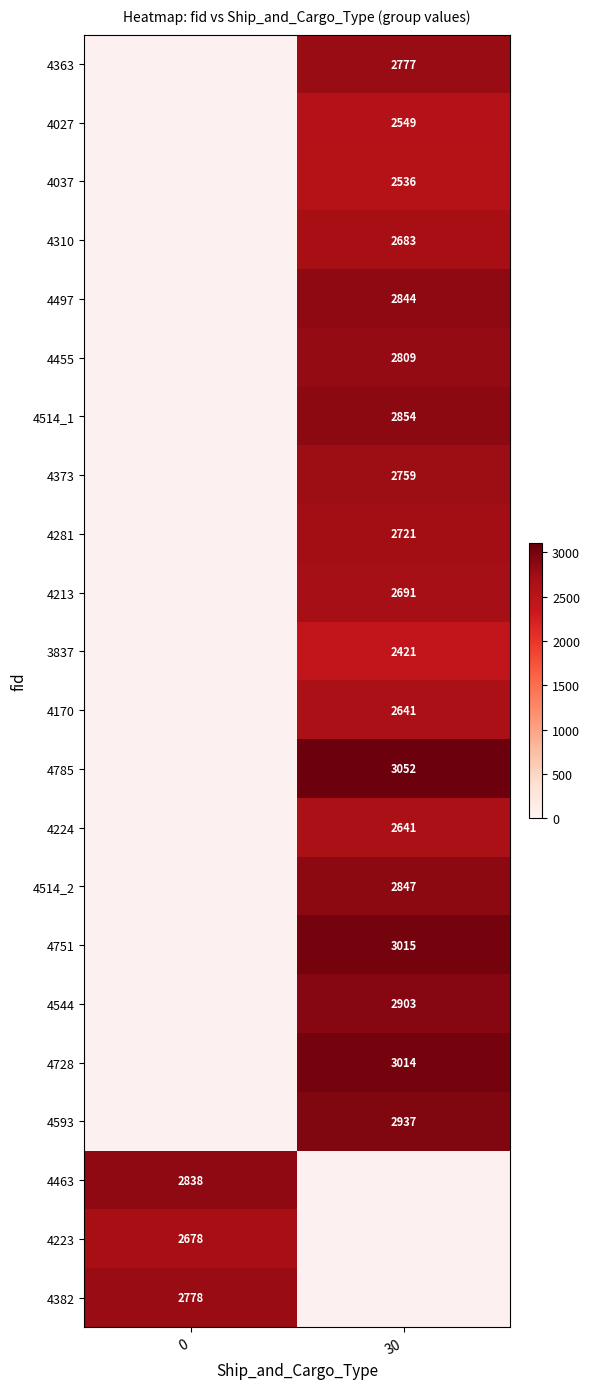

Is it true that 4751 equals 732.1 at 30?

False